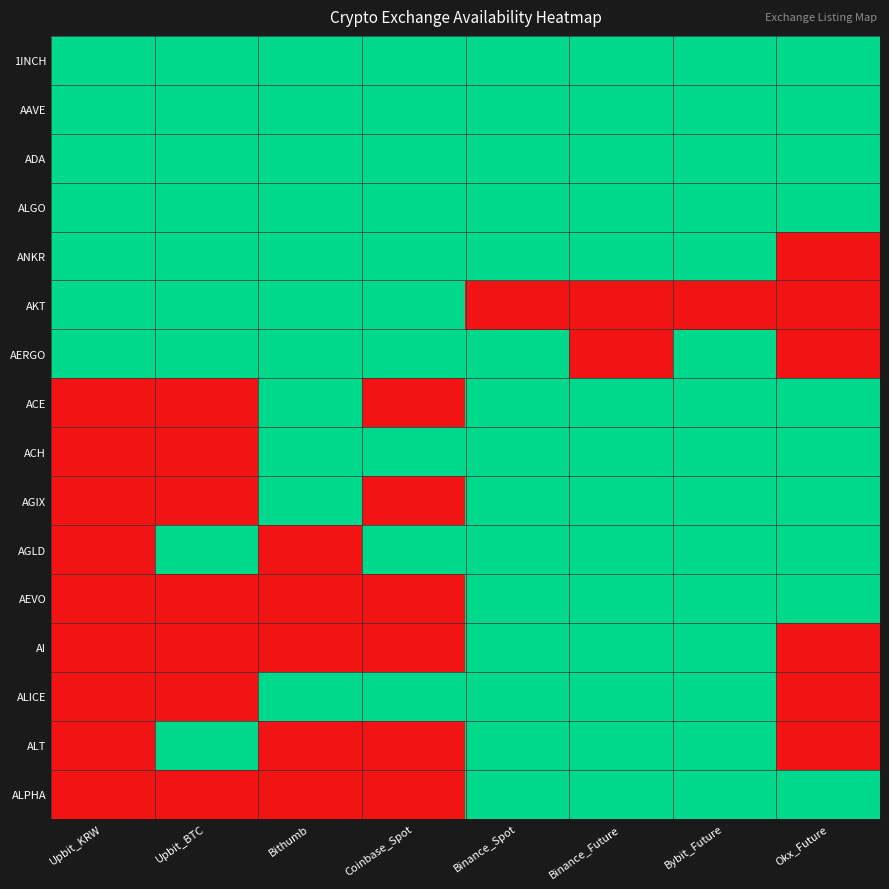

Which series has the largest total across all categories?

1INCH